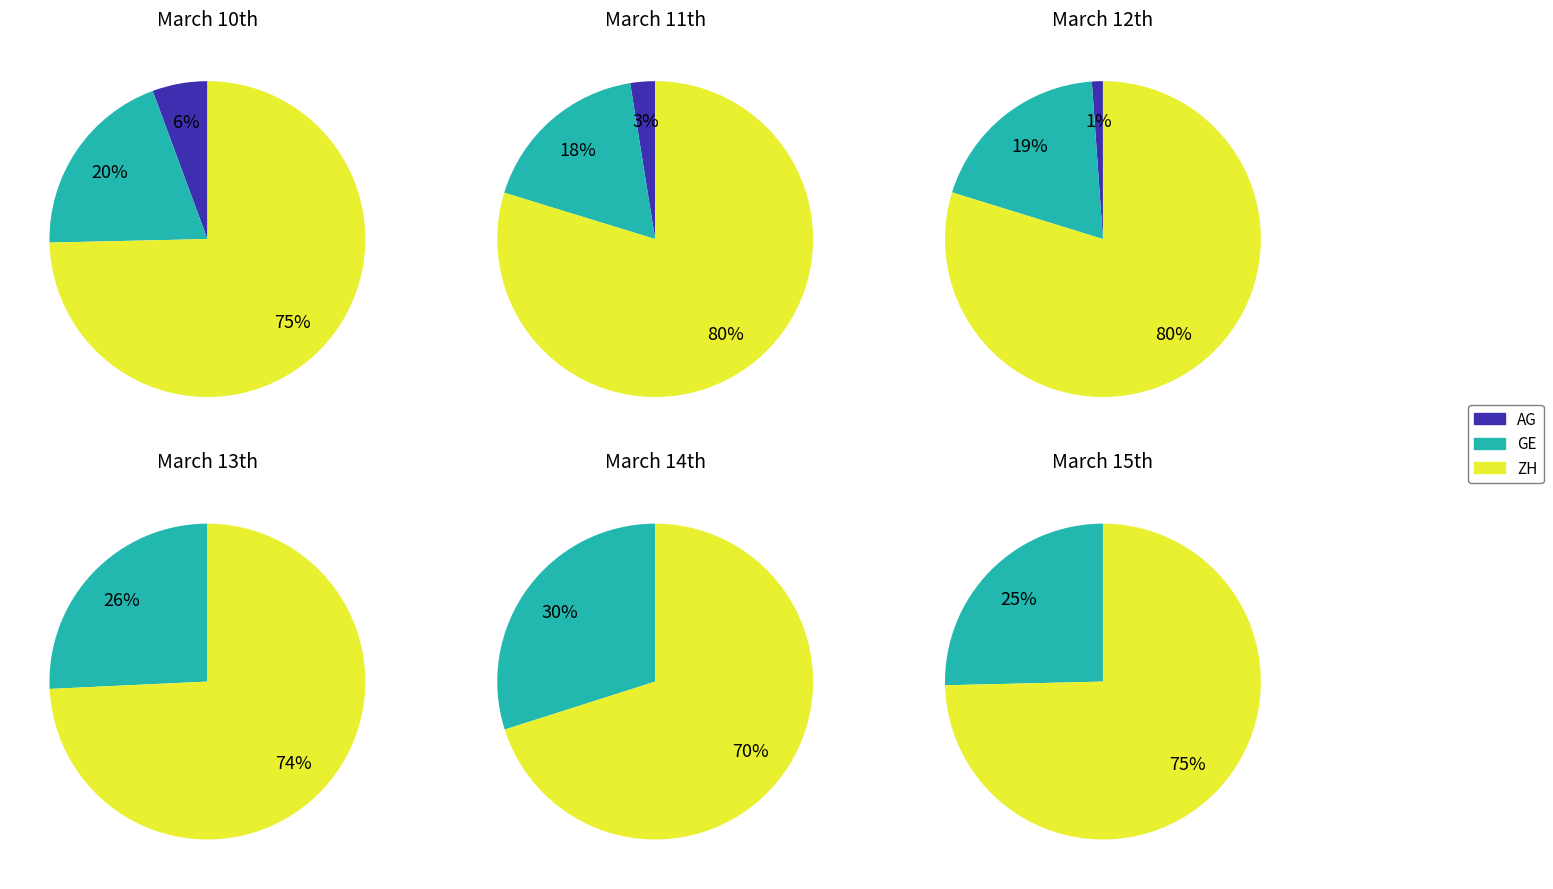

Is it true that 3 is 23% of the pie?

True